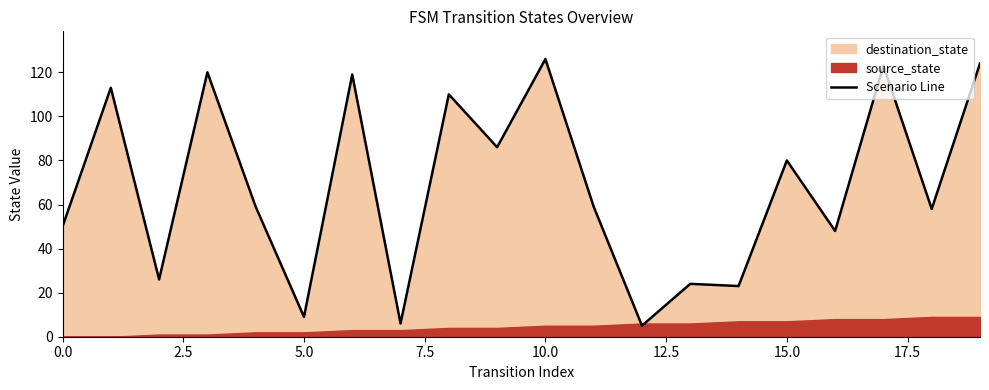

Between 12 and 18, which is larger?

18